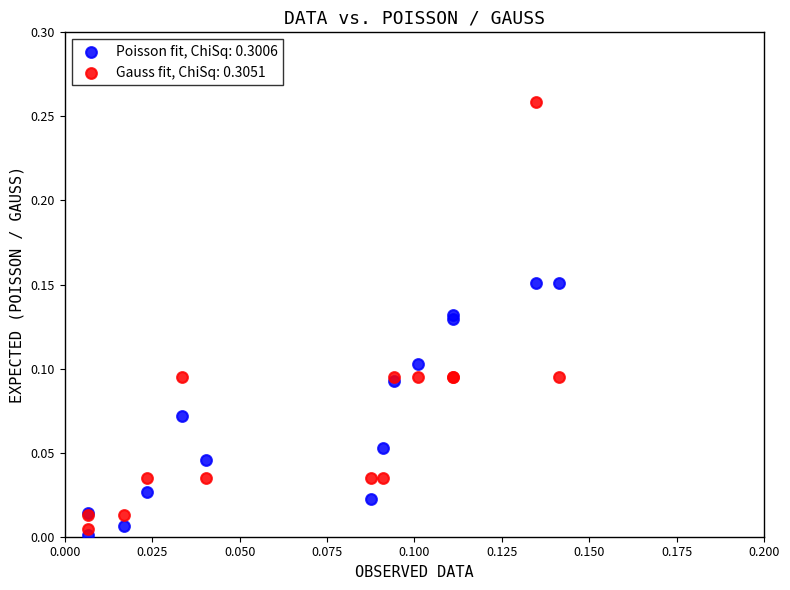

Which series has the largest Y range (max minus min)?

Gauss fit, ChiSq: 0.3051